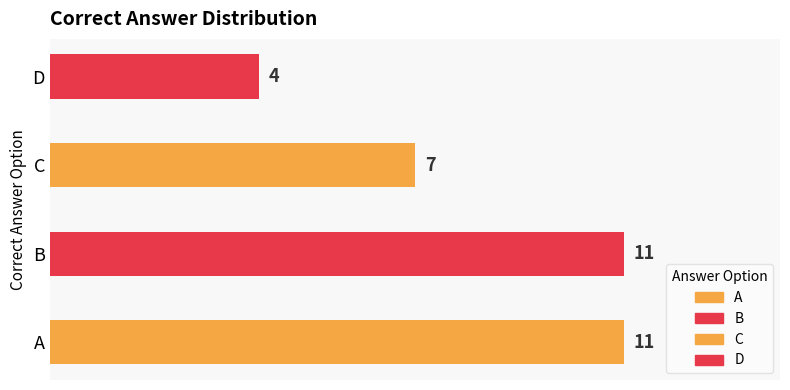

How many bars are there in total?

4